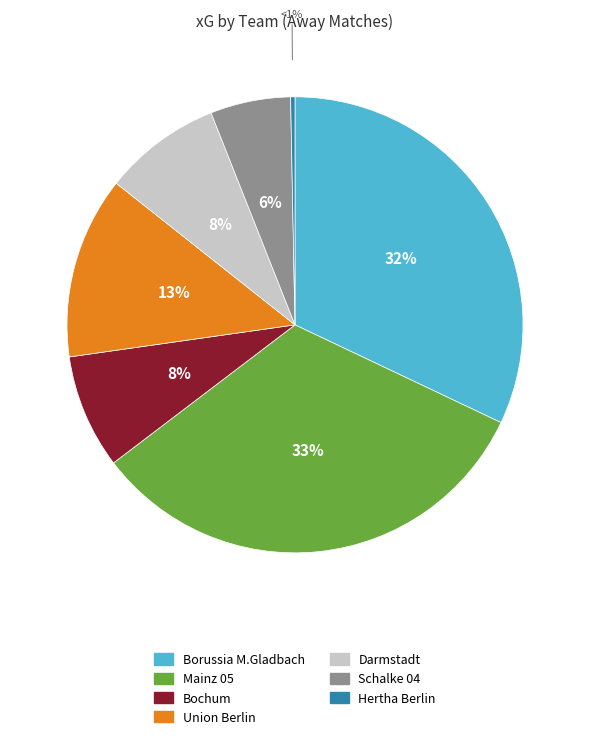

Combined, what portion of the pie is Mainz 05 and Hertha Berlin?

32.9%